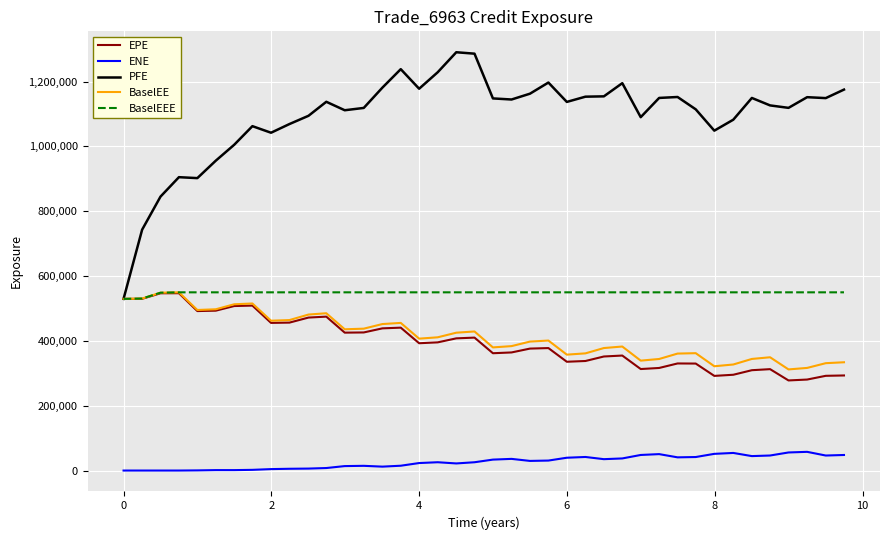

True or false: ENE and EPE intersect in this chart.

False